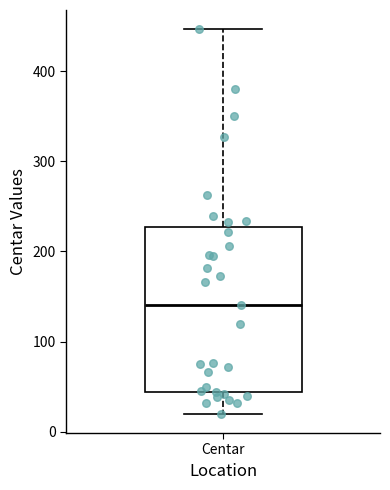

Transcribe this box plot: give where the median line is, the range the box spans, and where the two whiskers end, as read against the y-axis. The values are not printed on the chart, so give them approximately, as read against the axis.

median 140, box 40 to 230, whiskers 20 to 450